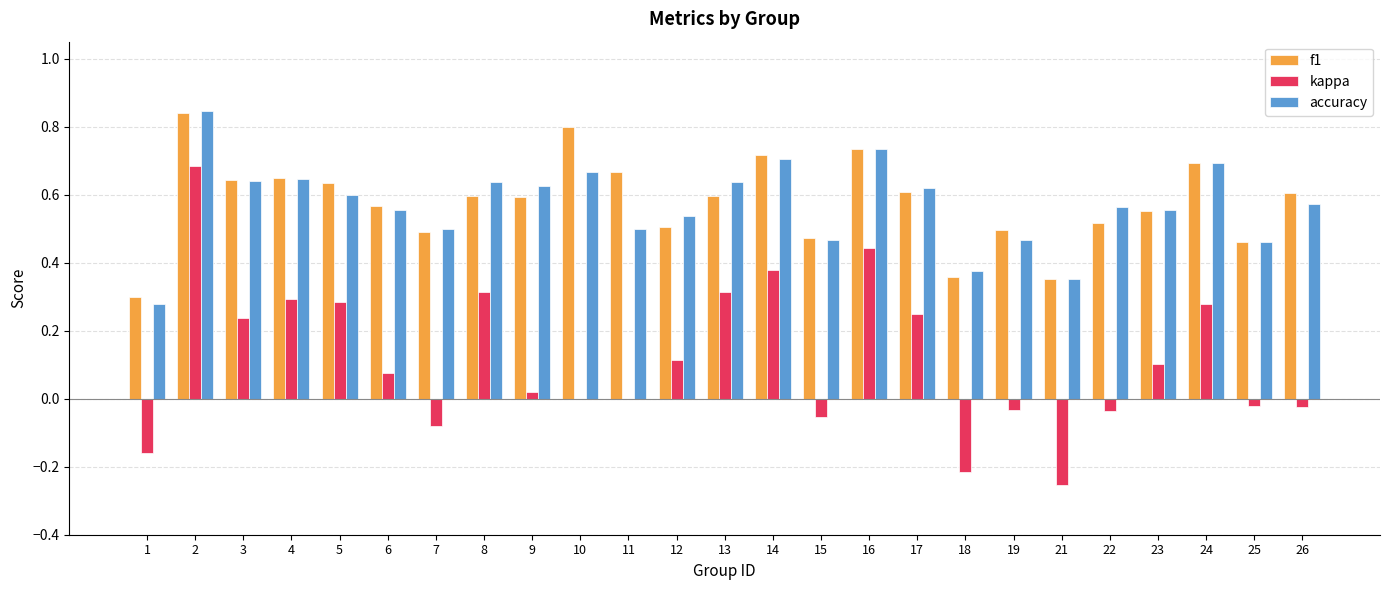

At which label is f1 closest to 0?

1